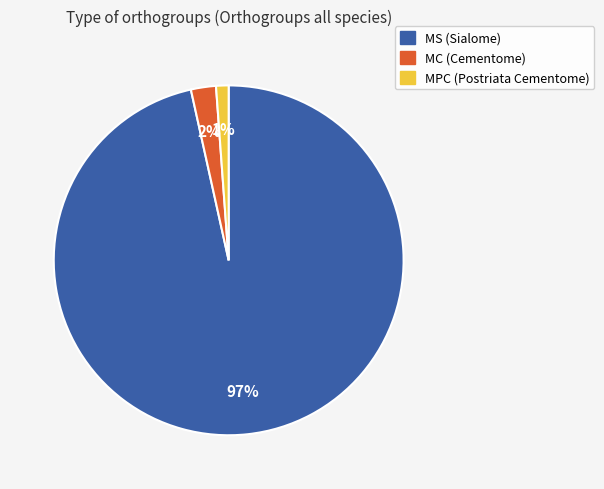

To the nearest percent, what is the average slice percentage?

33%